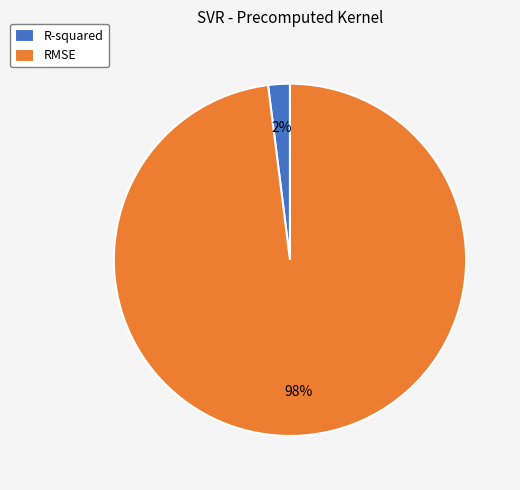

Count the number of slices in the pie.

2